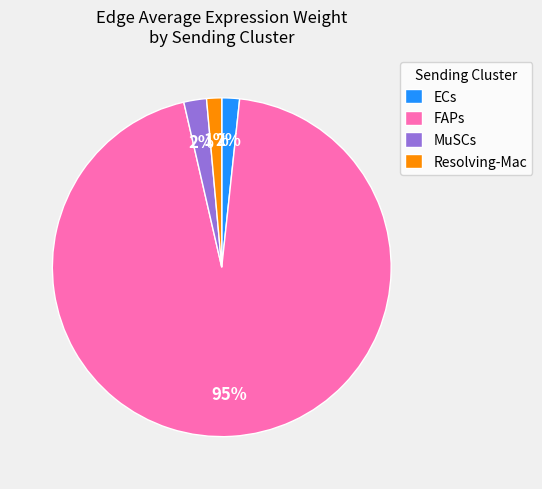

What is the largest slice in the pie chart?

FAPs